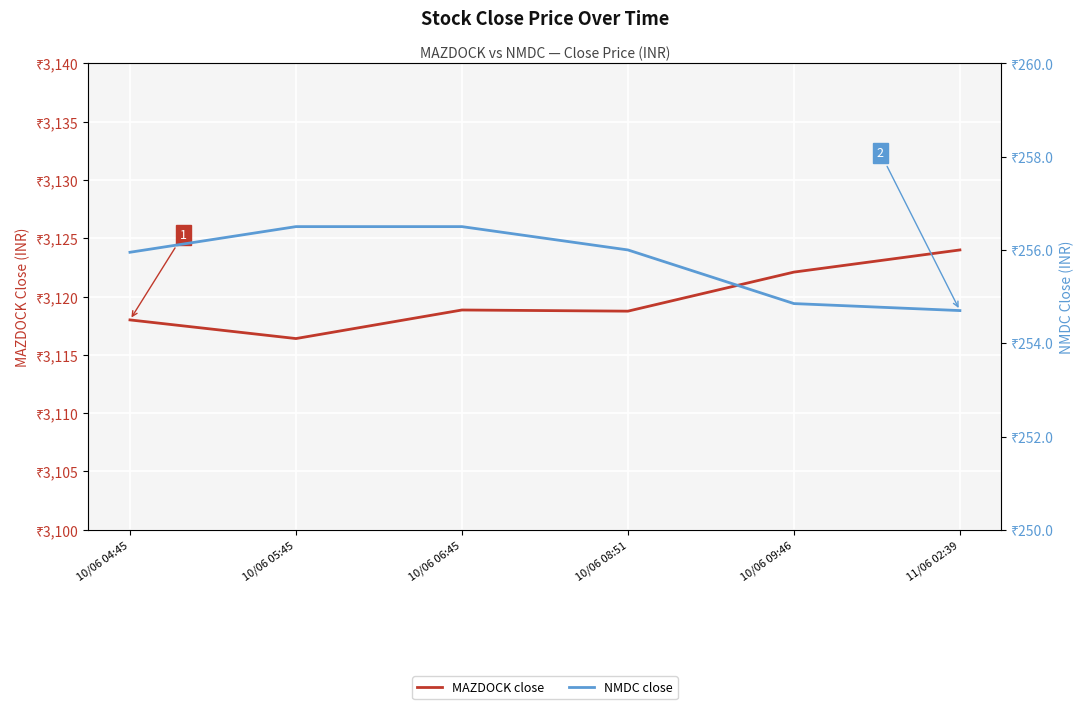

Reading right to left, what are all the values shown in this chart?

MAZDOCK close: 3124.0	3122.1	3118.8	3118.8	3116.4	3118.0
NMDC close: 254.7	254.8	256.0	256.5	256.5	255.9